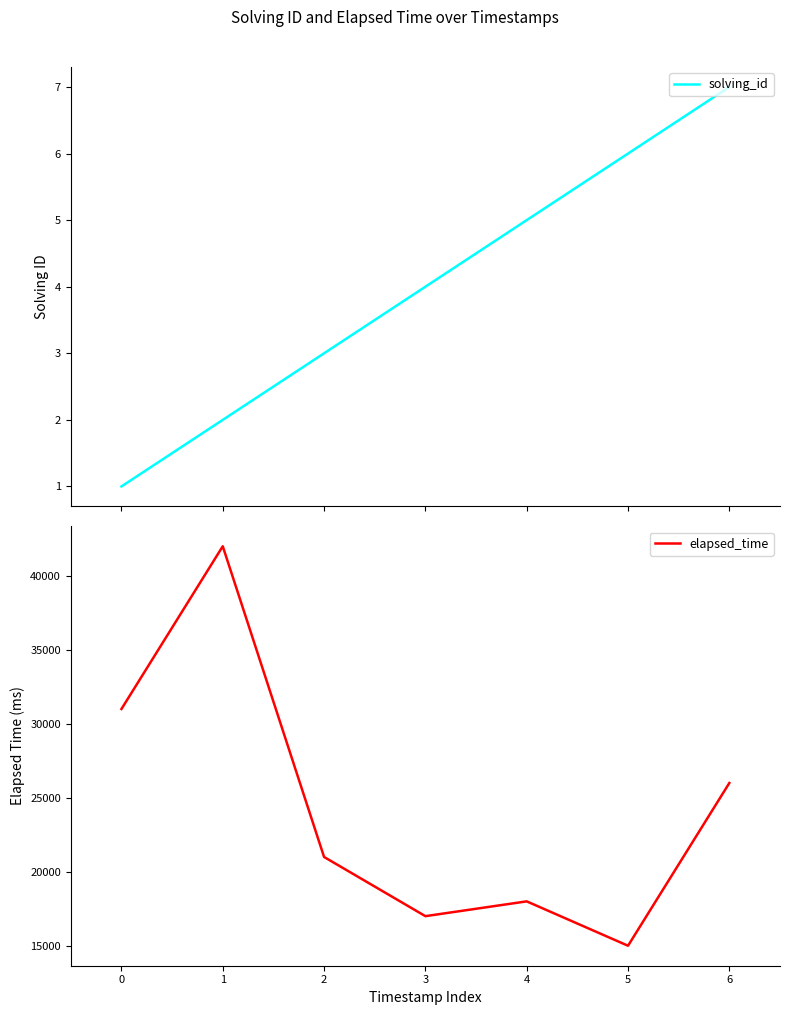

At which label is solving_id closest to 4?

3